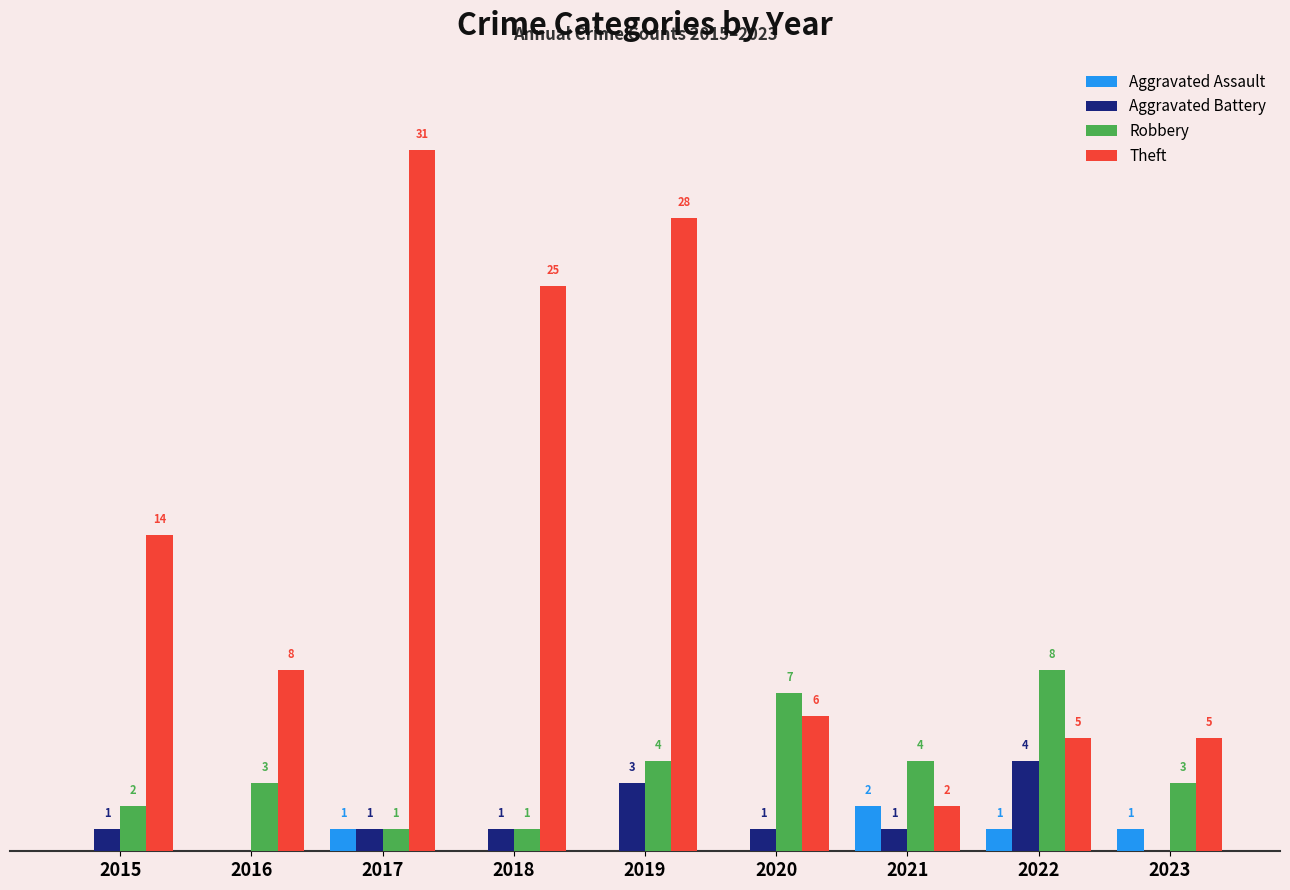

Is the value of Theft at 2023 greater than the value of Aggravated Assault at 2018?

Yes